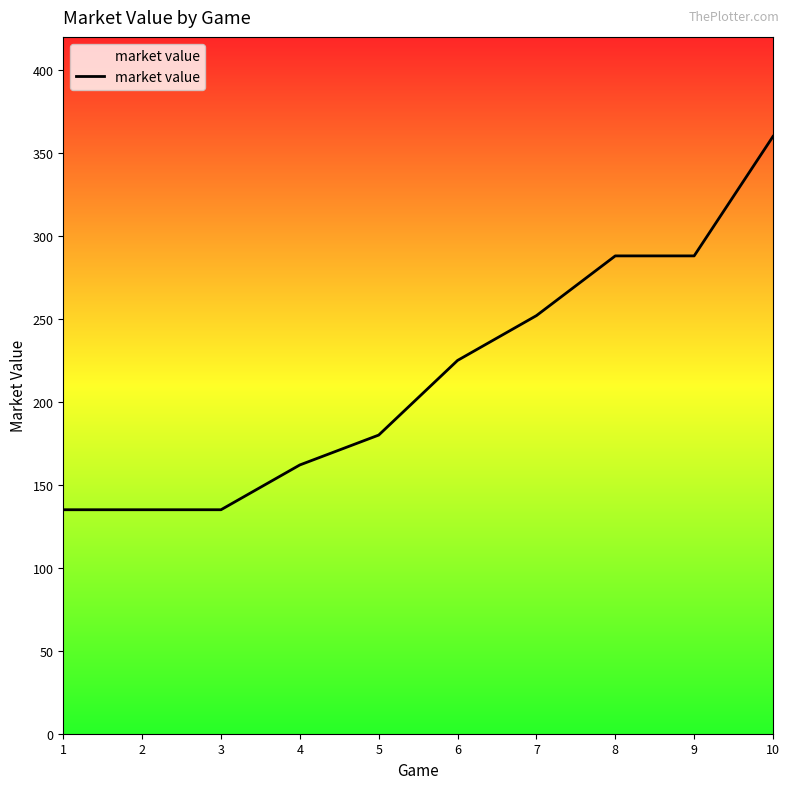

What is the greatest value displayed?

360